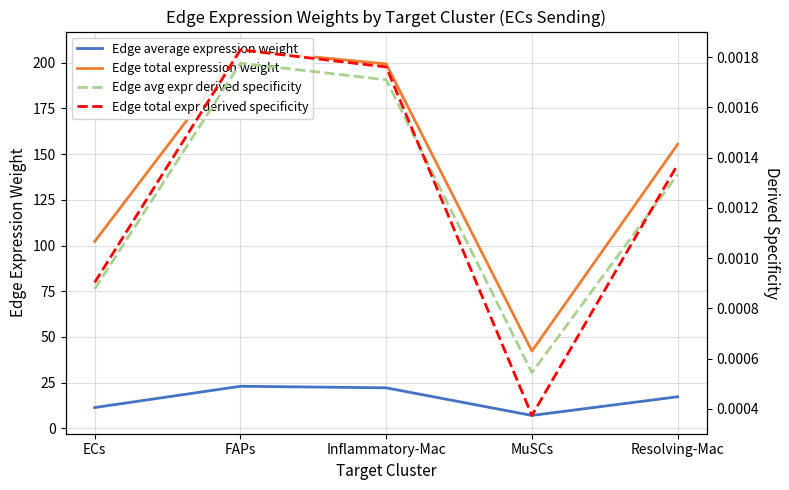

True or false: Edge average expression weight and Edge total expr derived specificity intersect in this chart.

False